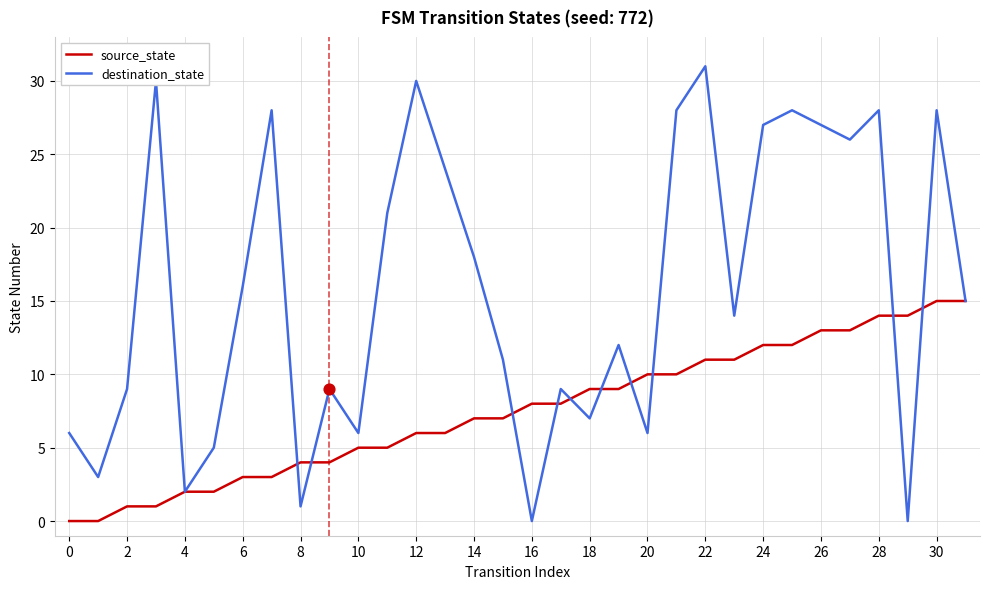

Which series has the largest total across all categories?

destination_state